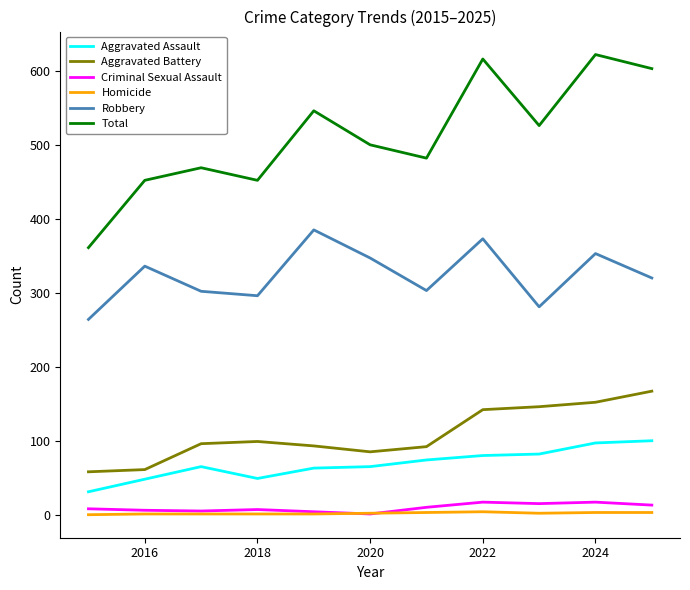

What is the lowest value of the Aggravated Battery series?

58